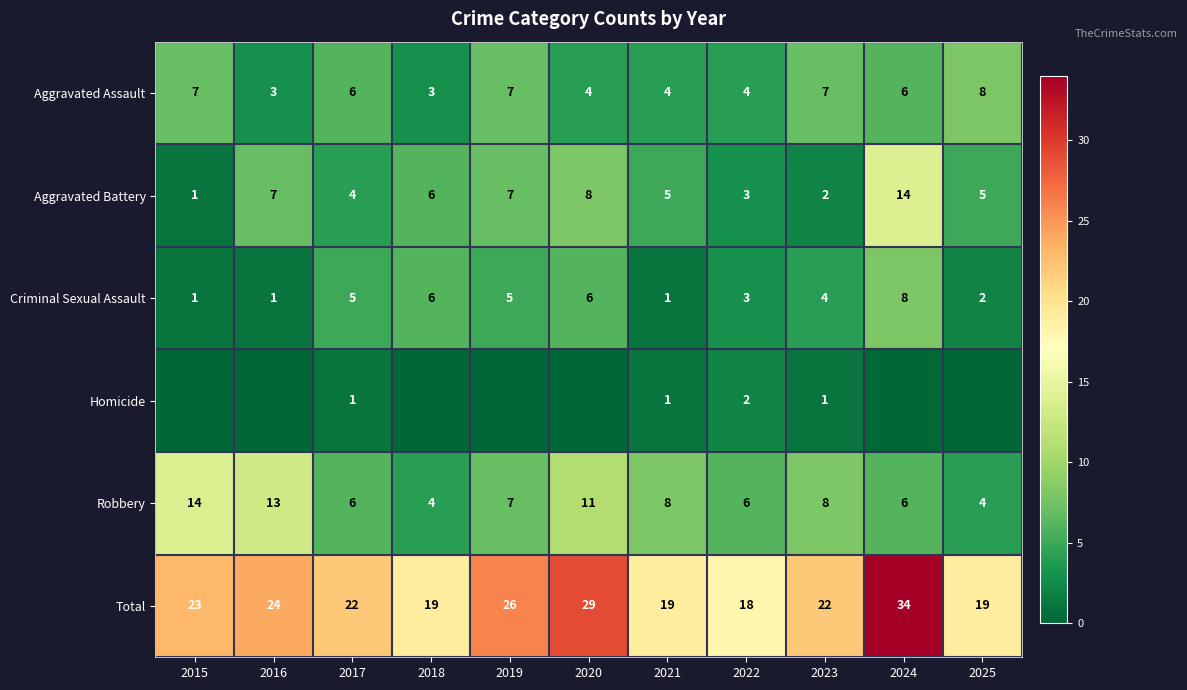

At which category is the sum across all series the highest?

2024